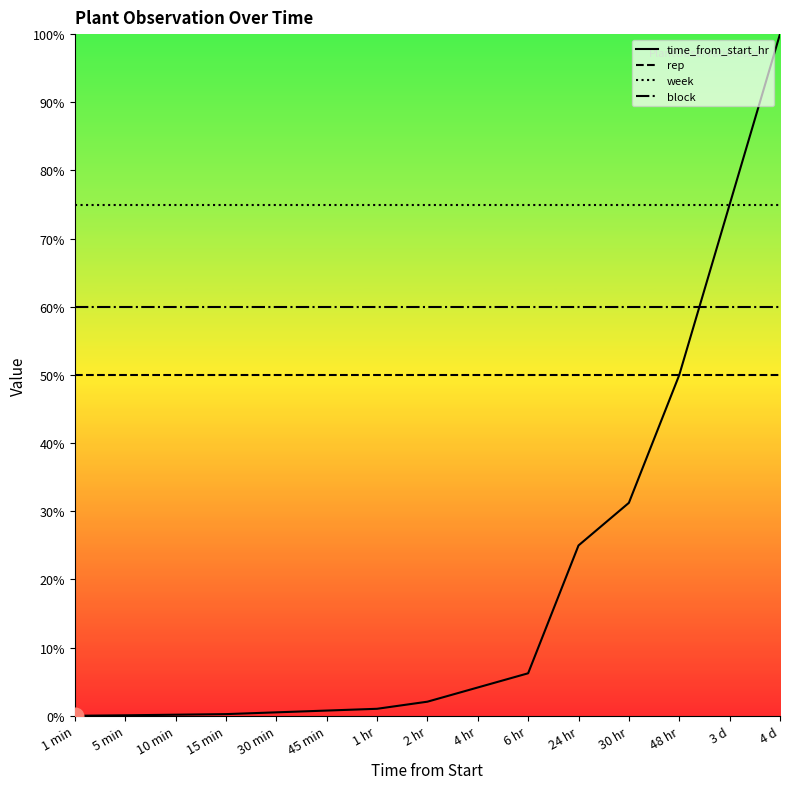

Reading right to left, extract all data points from this chart.

time_from_start_hr: 4 d=100.0	3 d=75.0	48 hr=50.0	30 hr=31.2	24 hr=25.0	6 hr=6.2	4 hr=4.2	2 hr=2.1	1 hr=1.0	45 min=0.8	30 min=0.5	15 min=0.2	10 min=0.2	5 min=0.1	1 min=0.0
rep: 4 d=50.0	3 d=50.0	48 hr=50.0	30 hr=50.0	24 hr=50.0	6 hr=50.0	4 hr=50.0	2 hr=50.0	1 hr=50.0	45 min=50.0	30 min=50.0	15 min=50.0	10 min=50.0	5 min=50.0	1 min=50.0
week: 4 d=75.0	3 d=75.0	48 hr=75.0	30 hr=75.0	24 hr=75.0	6 hr=75.0	4 hr=75.0	2 hr=75.0	1 hr=75.0	45 min=75.0	30 min=75.0	15 min=75.0	10 min=75.0	5 min=75.0	1 min=75.0
block: 4 d=60.0	3 d=60.0	48 hr=60.0	30 hr=60.0	24 hr=60.0	6 hr=60.0	4 hr=60.0	2 hr=60.0	1 hr=60.0	45 min=60.0	30 min=60.0	15 min=60.0	10 min=60.0	5 min=60.0	1 min=60.0